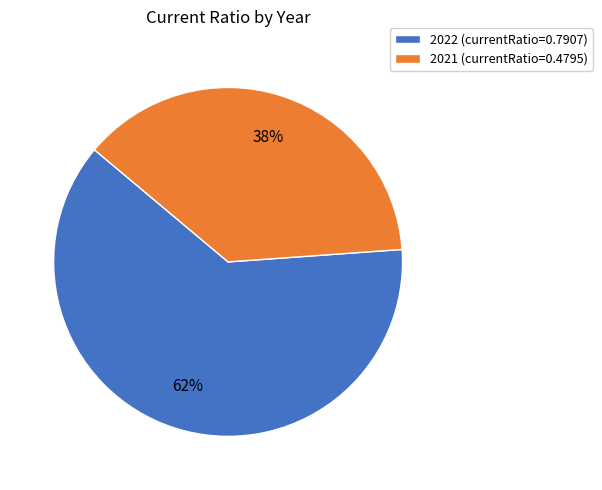

To the nearest percent, what percentage of the pie is 2022?

62%